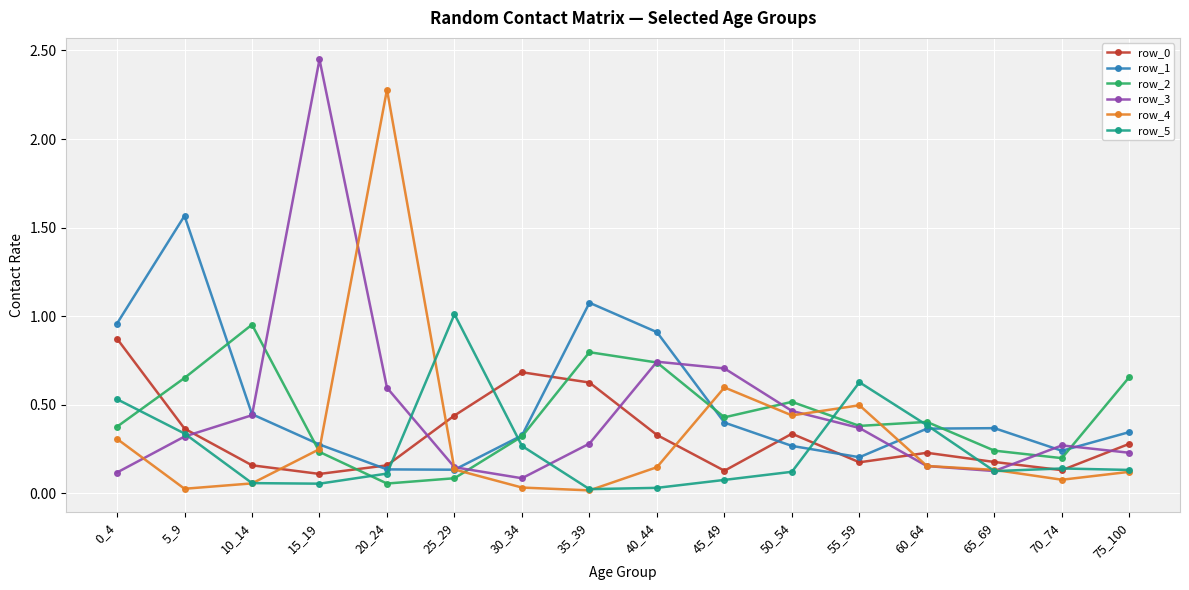

Which category has the highest value across all series?

15_19